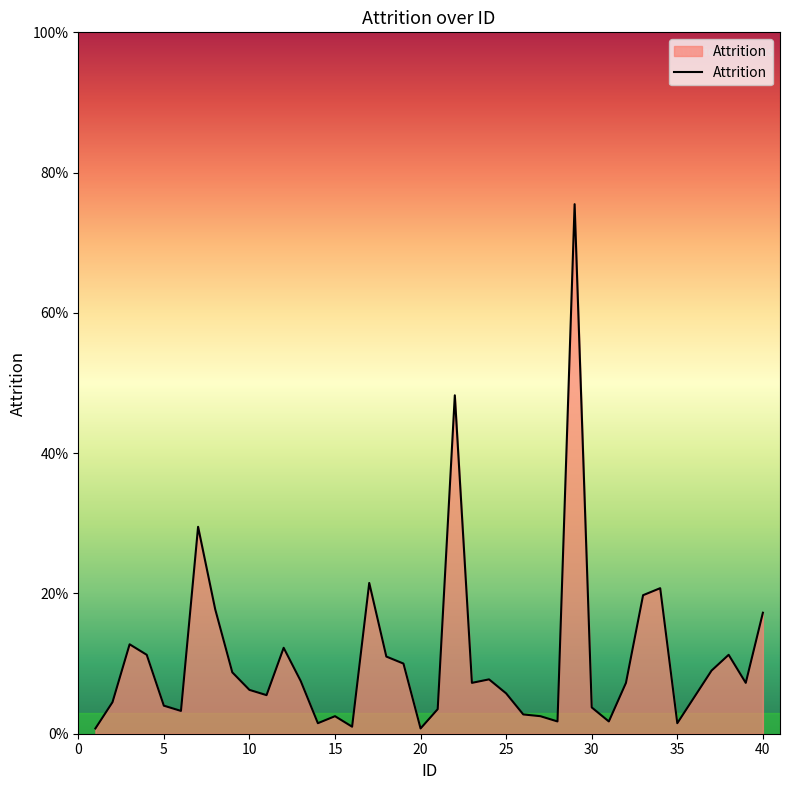

Does the chart have visible grid lines?

No